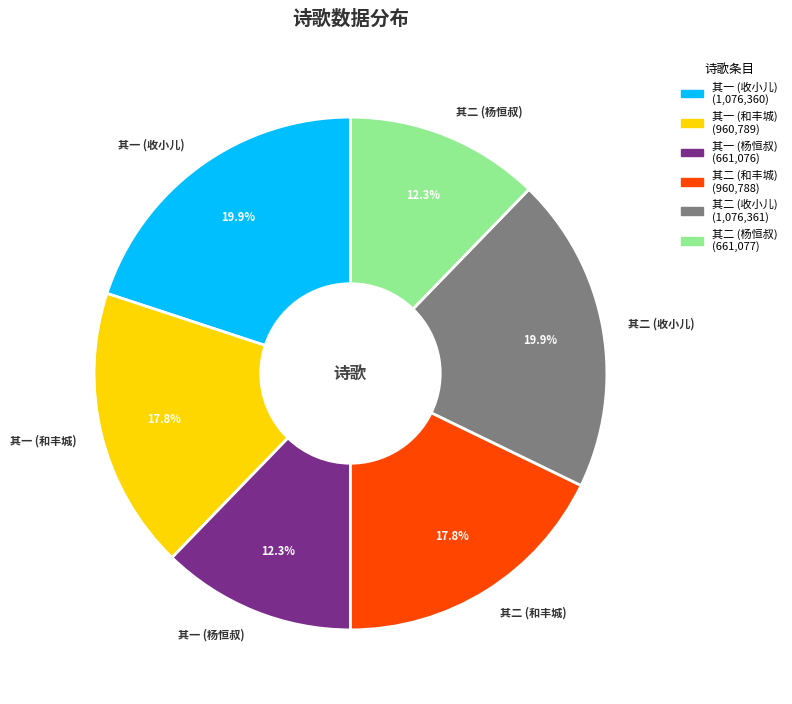

Combined, what portion of the pie is 其二 (和丰城) and 其二 (收小儿)?

37.7%